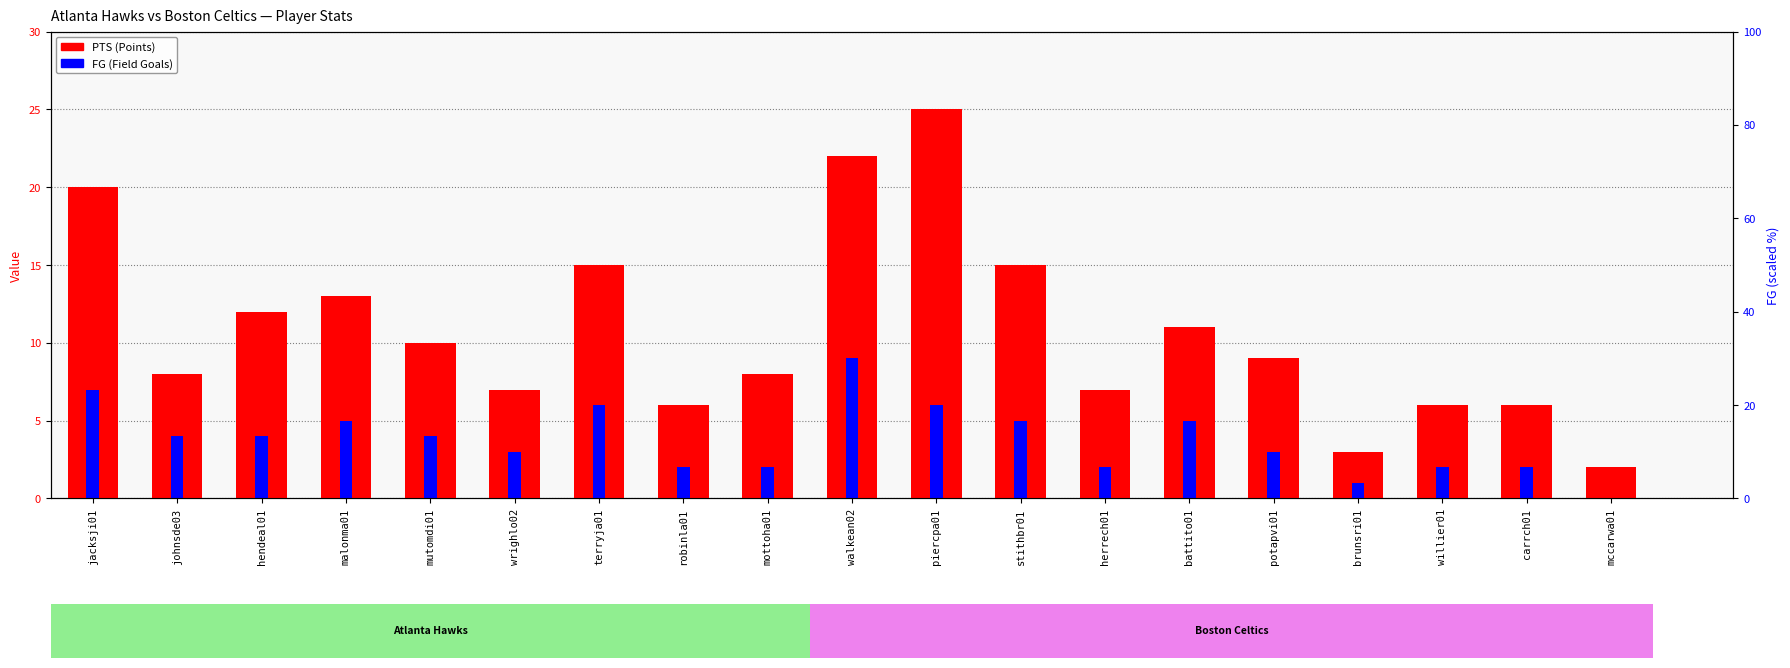

How many bars are there in each group?

2